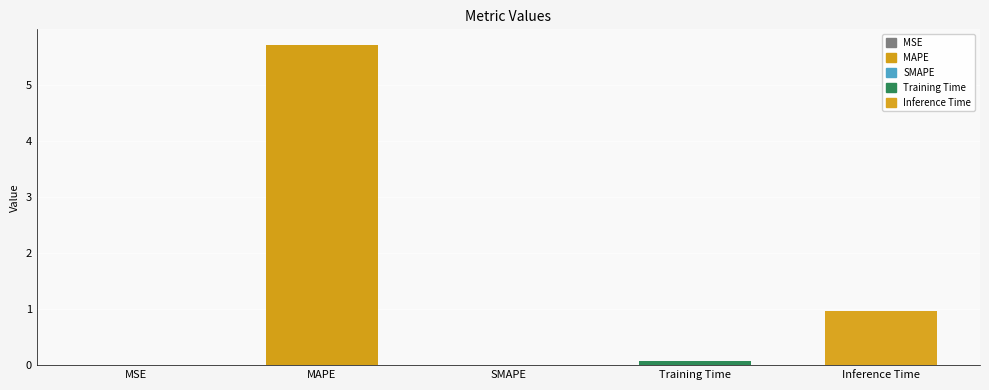

How many categories are shown in the chart?

5